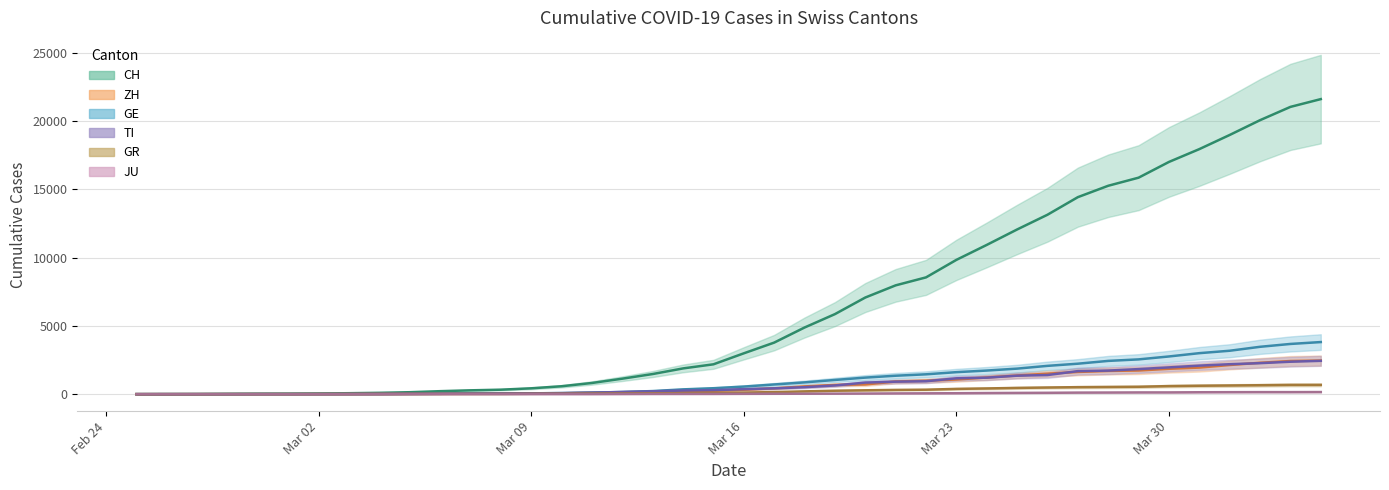

Does the chart display data point markers on the line(s)?

No